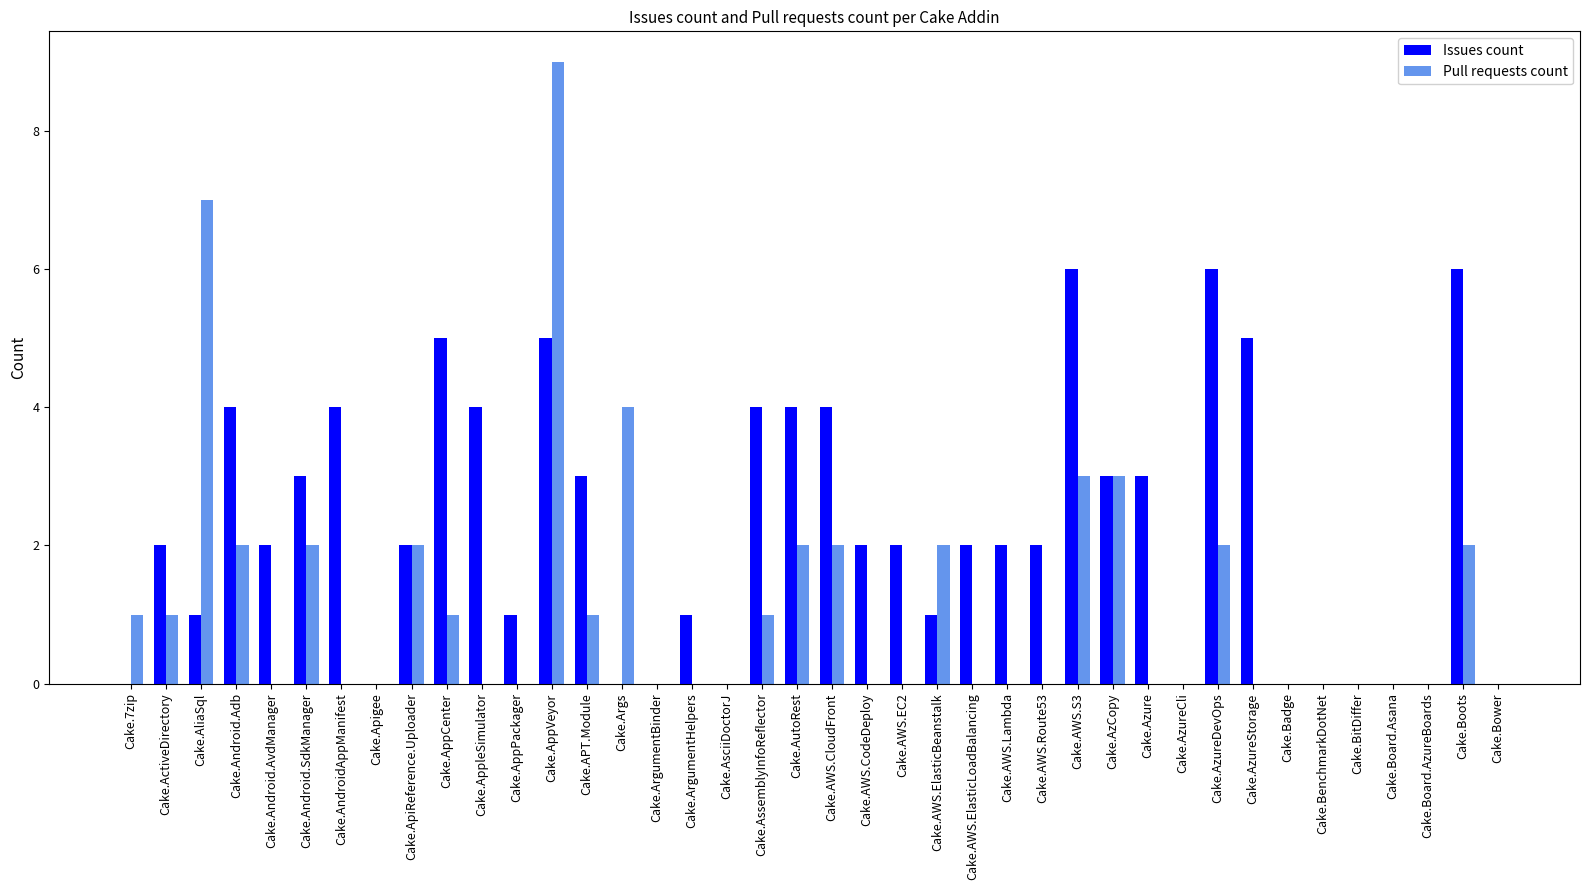

Are the bars grouped side by side (vs. stacked)?

Yes